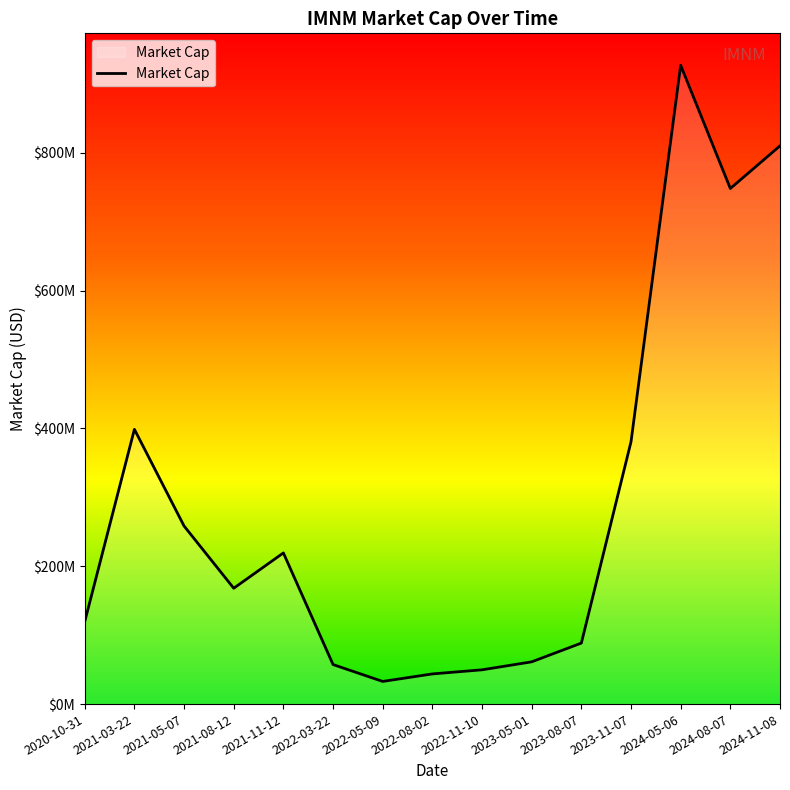

Is it true that the value at 2023-11-07 is 380720000.0?

True